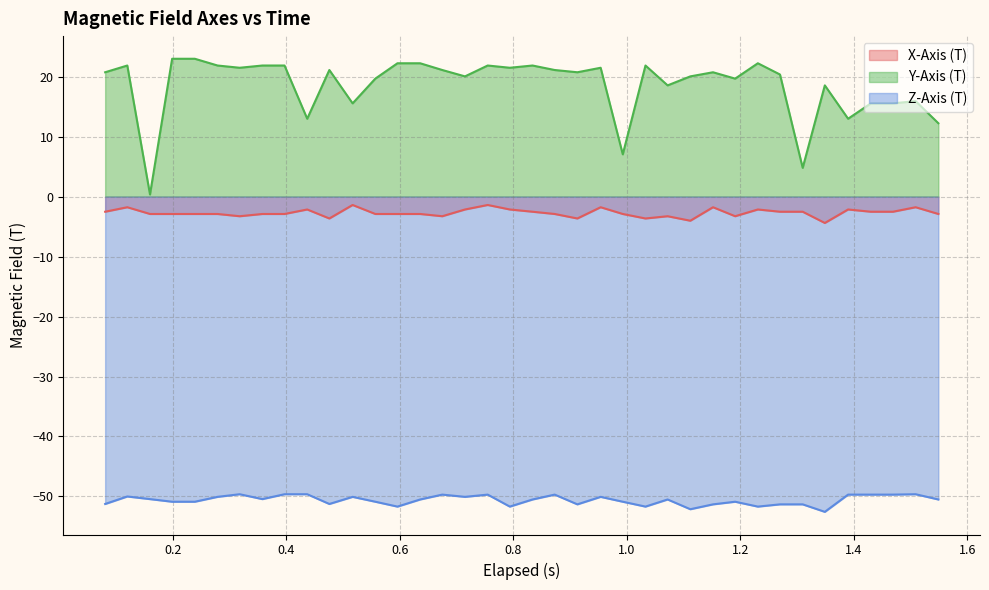

Which series has the largest total across all categories?

Y-Axis (T)